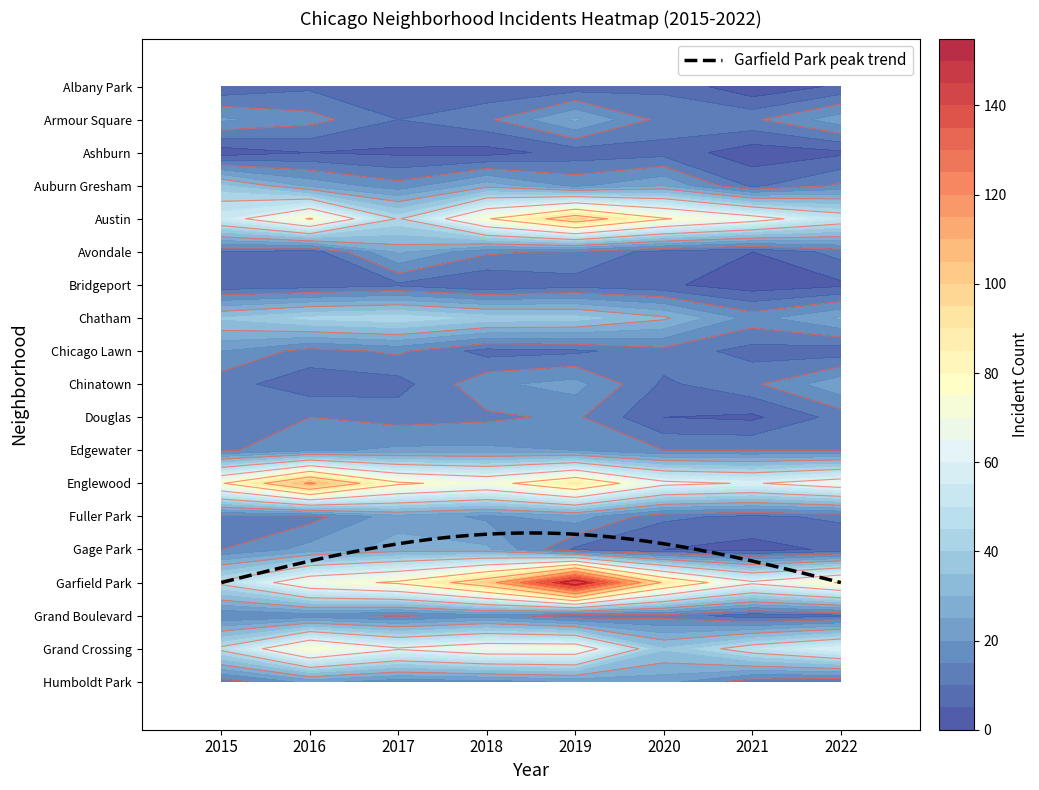

How many values in the Albany Park series are below 7?

4